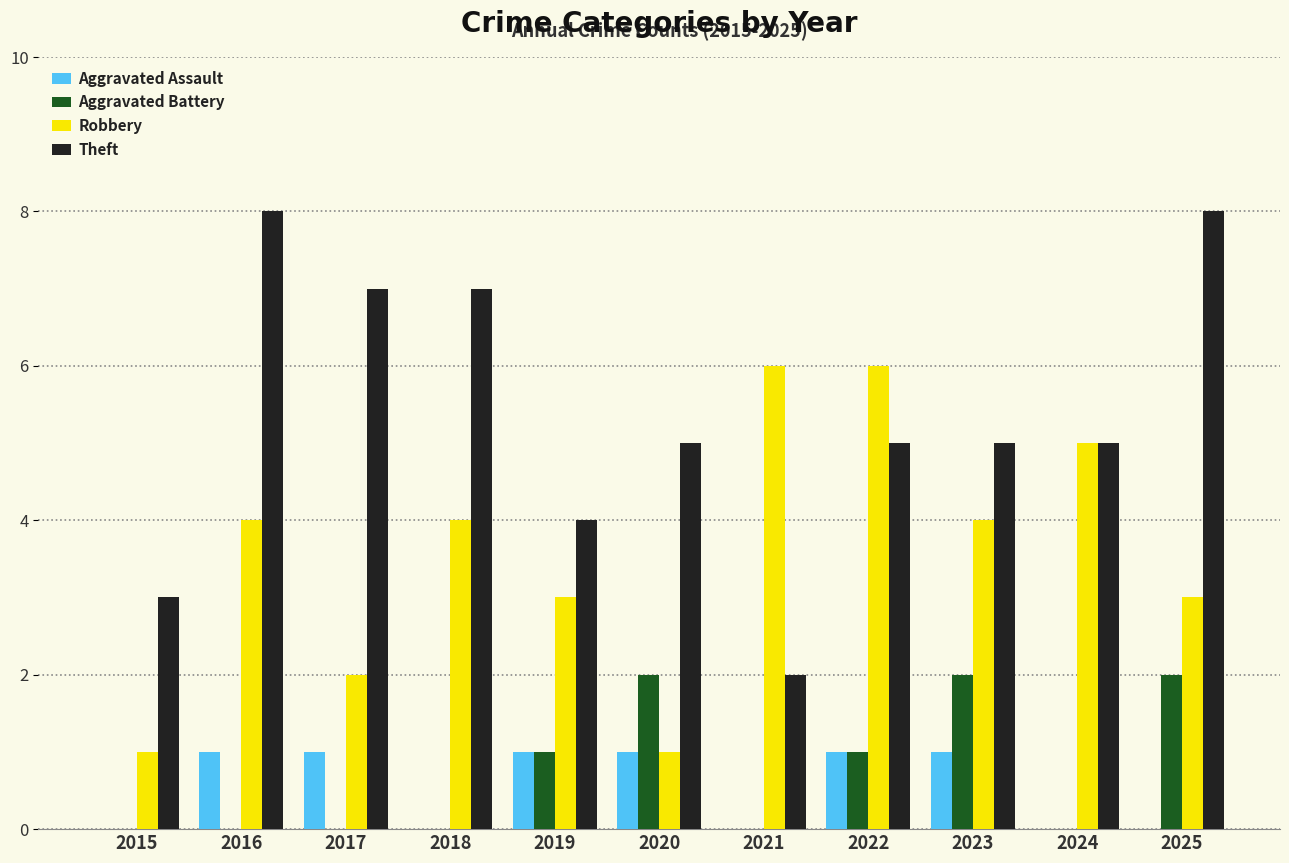

Between 2016 and 2017, which series saw the biggest shift?

Robbery